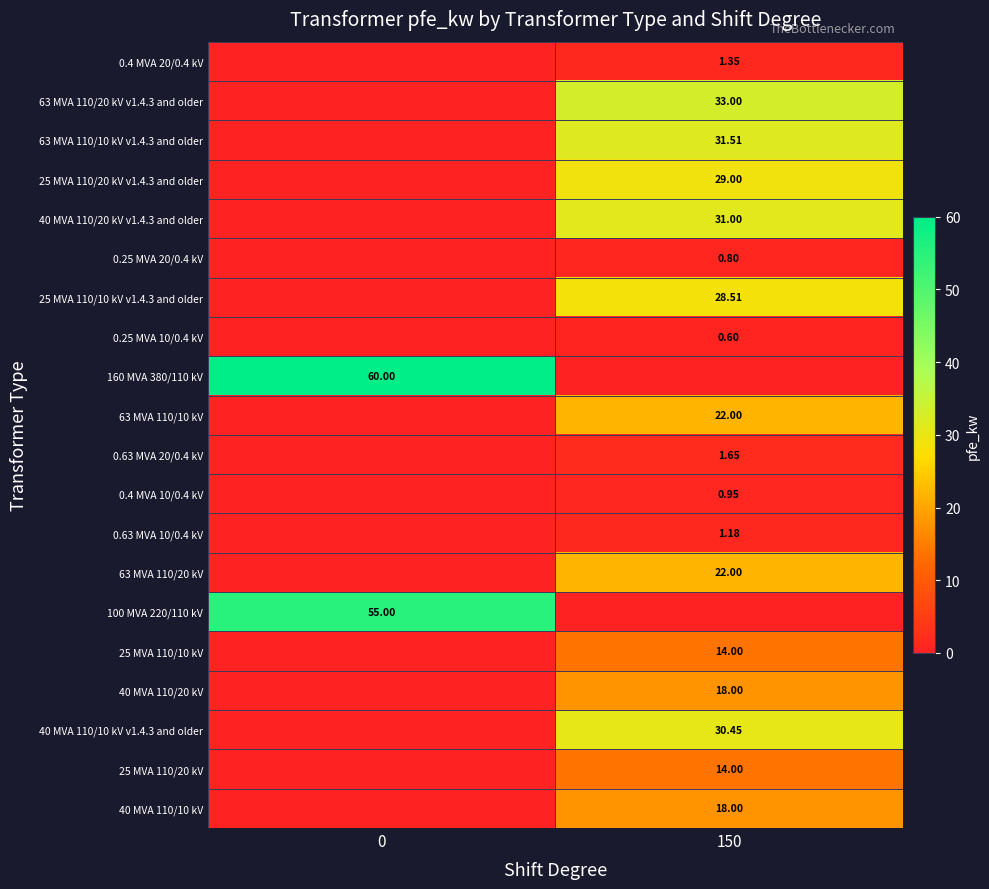

Is the value of 0.25 MVA 10/0.4 kV at 150 greater than the value of 0.25 MVA 20/0.4 kV at 150?

No